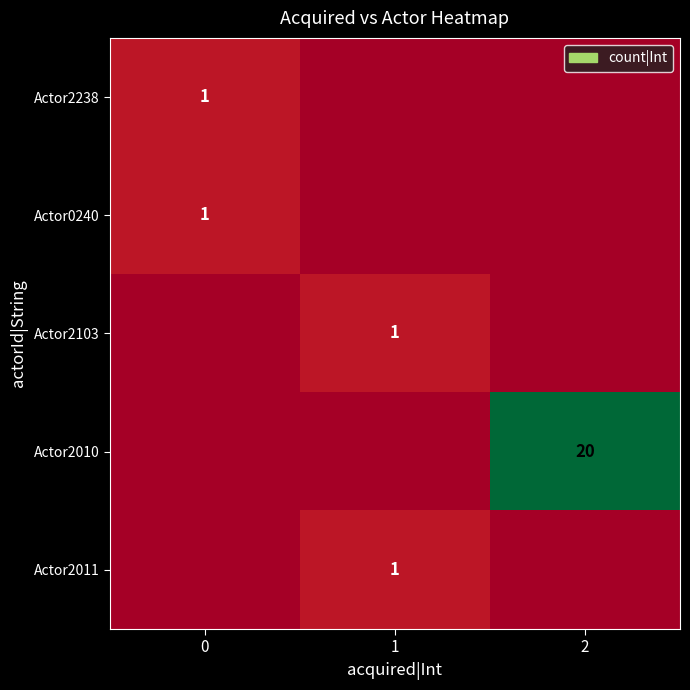

Is it true that Actor2011 equals 0 at 1?

False